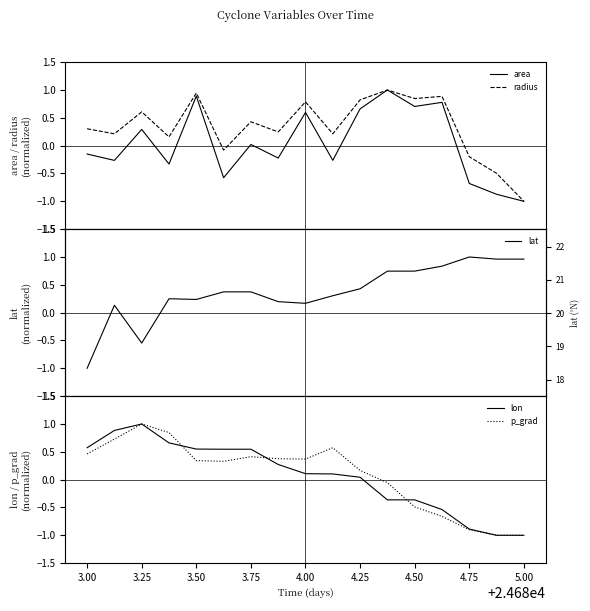

What is the smallest value displayed?

-1.0